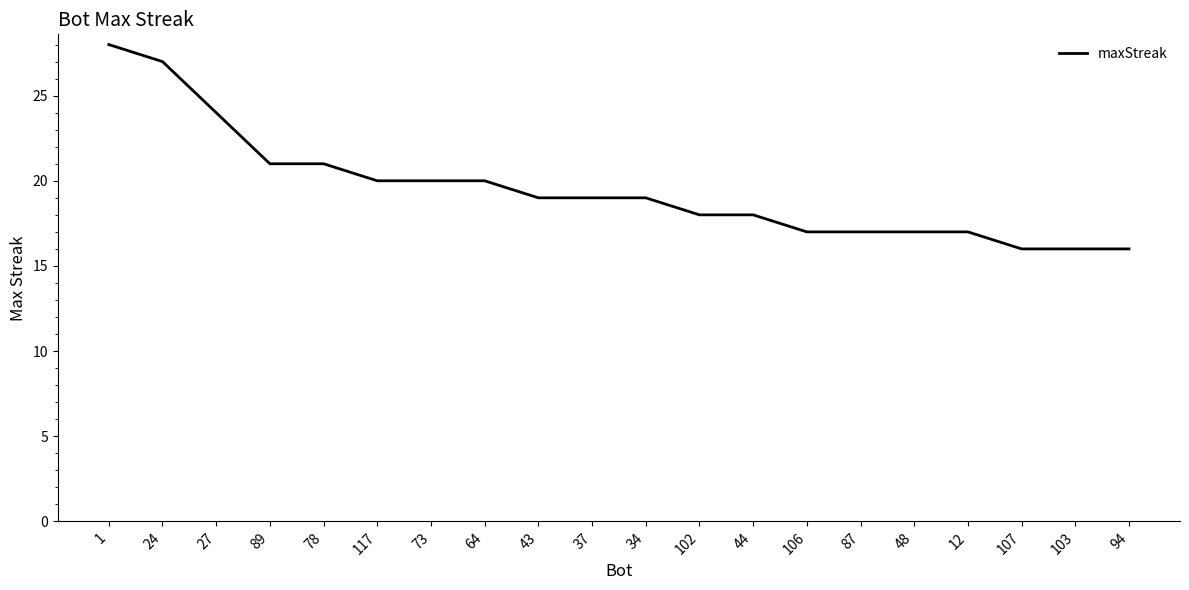

What is the sum of the values at 73 and 37?

39